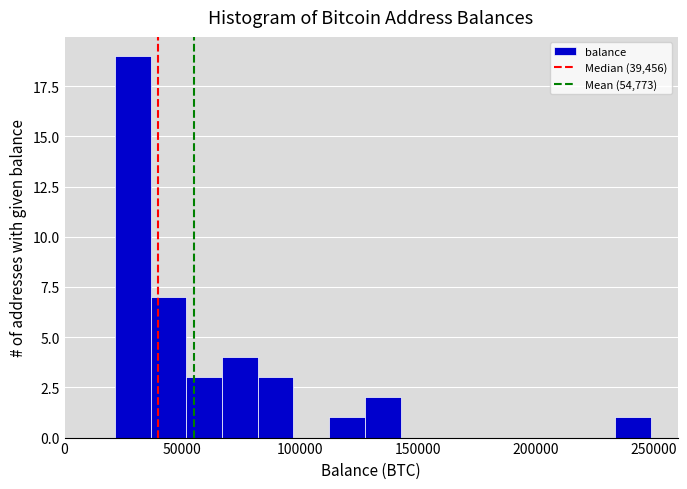

Around what value on the x-axis is the tallest bar? Give the approximate position of its centre, as read against the axis.

30000